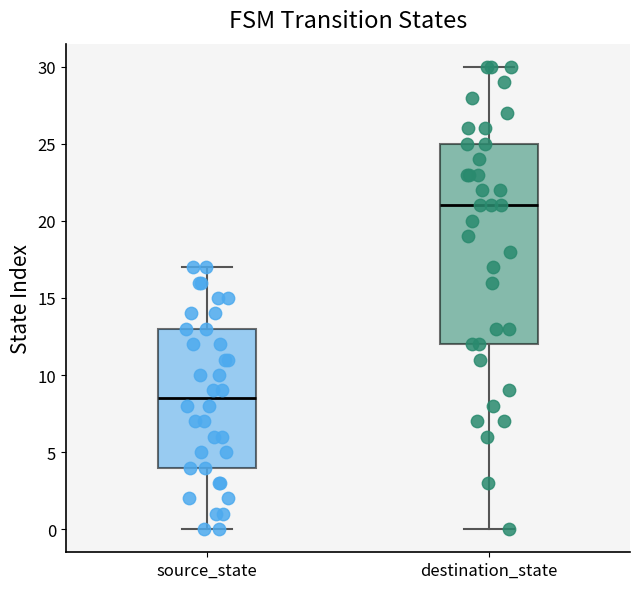

Reading left to right, read every box against the y-axis: the position of its median line, the range the box covers, and the ends of its whiskers. The values are not printed on the chart, so give them approximately, as read against the axis.

source_state: median 8.5, box 4.0 to 13.0, whiskers 0.0 to 17.0
destination_state: median 21.0, box 12.0 to 25.0, whiskers 0.0 to 30.0